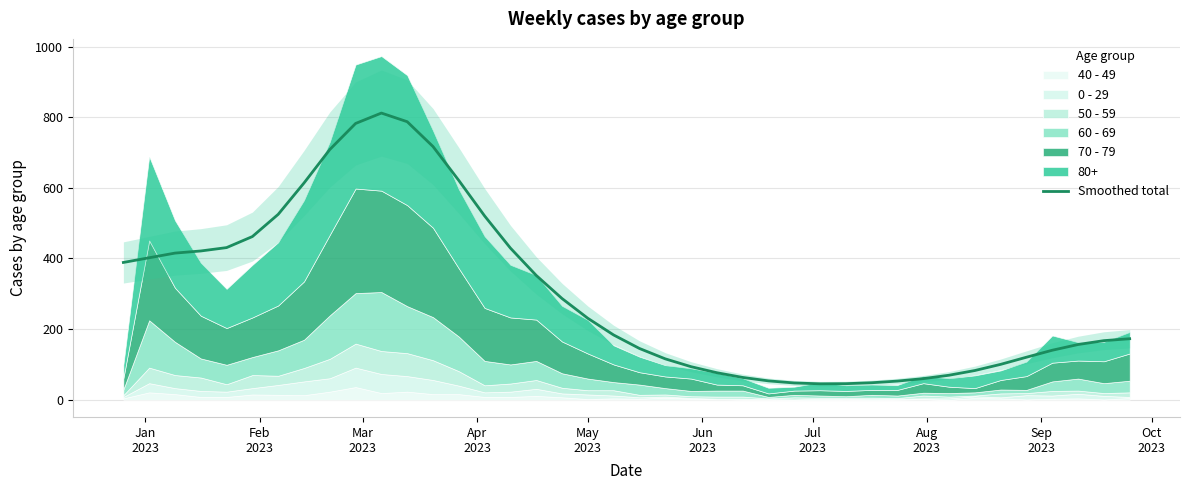

What is the minimum value shown in the chart?

45.1